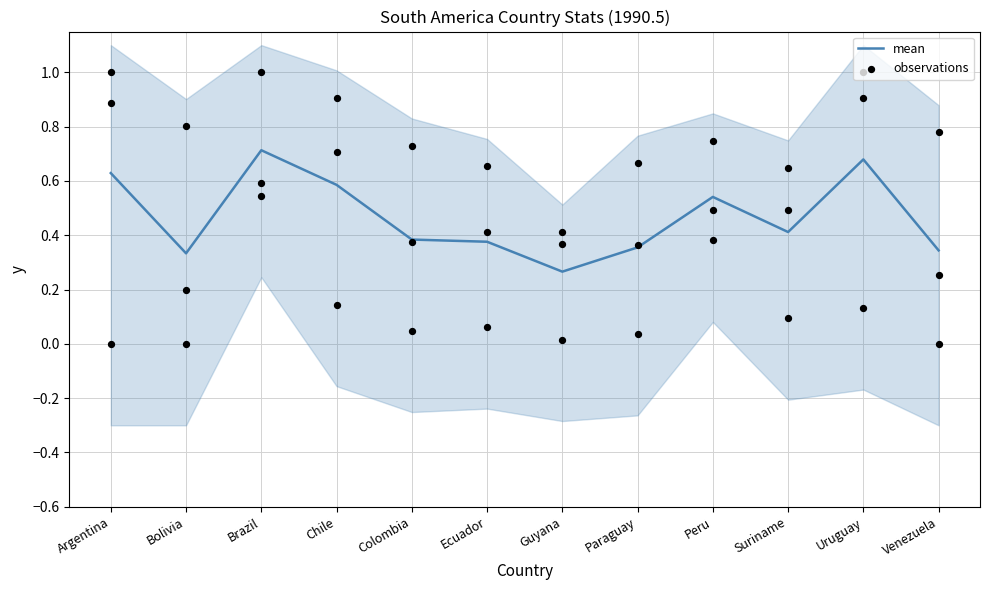

Between Chile and Venezuela, which is larger?

Chile